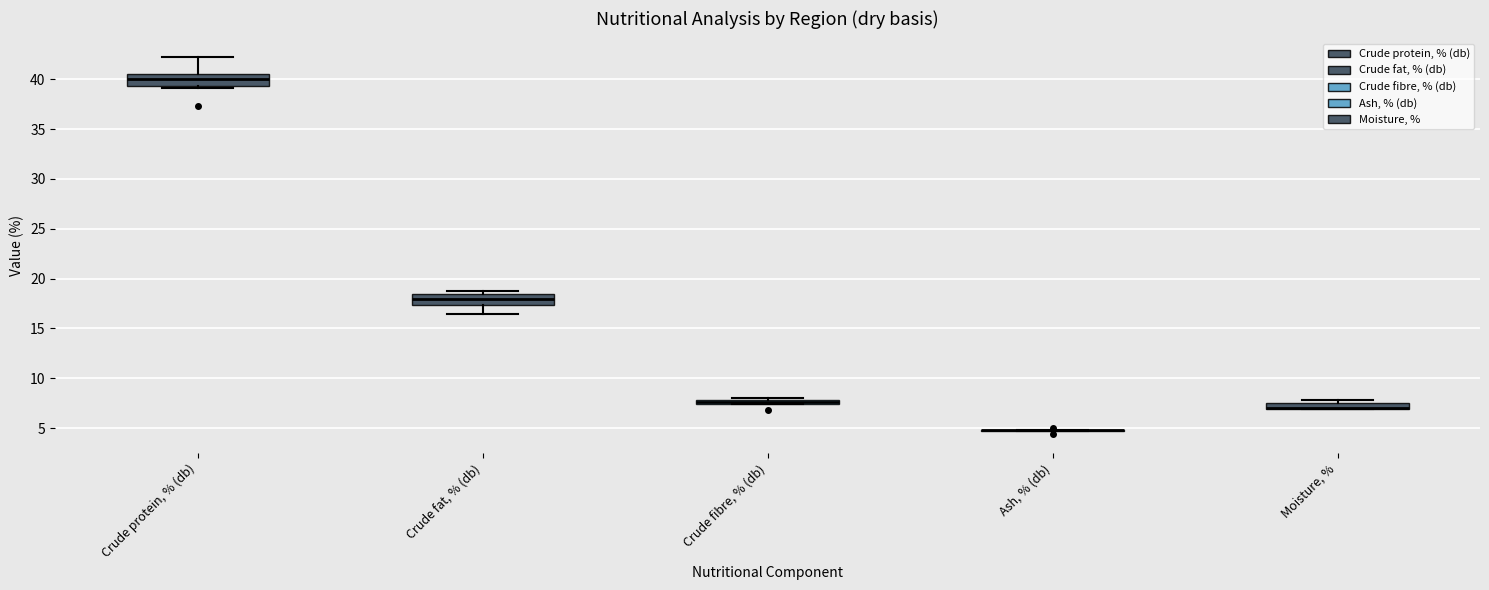

Where is the upper edge of the box for Crude fibre, % (db) on the y-axis? The values are not printed on the chart, so give them approximately, as read against the axis.

8.0